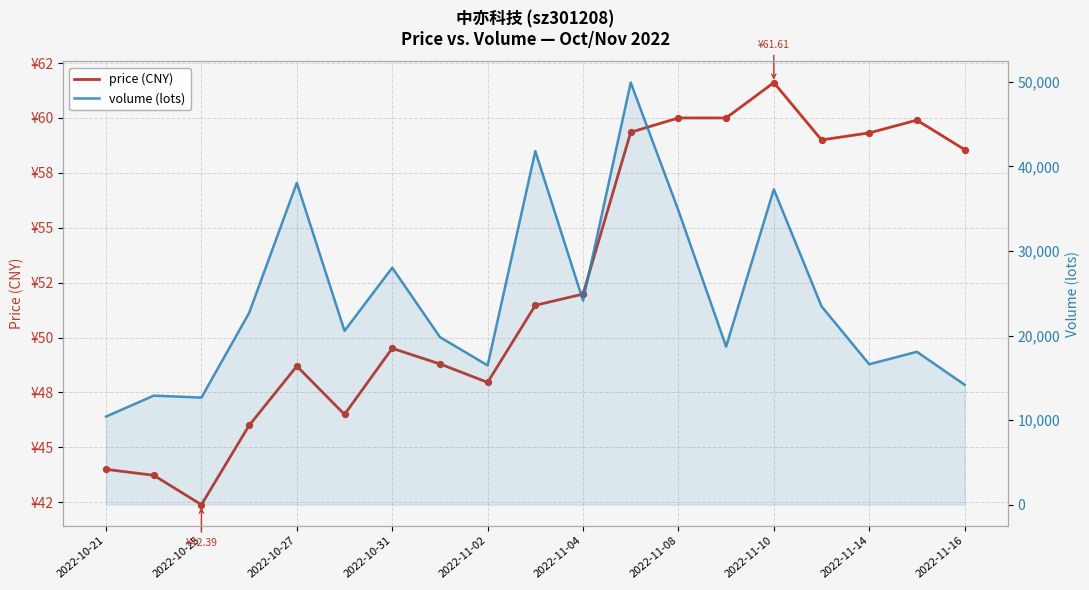

What are all the series names shown in the legend?

price (CNY), volume (lots)